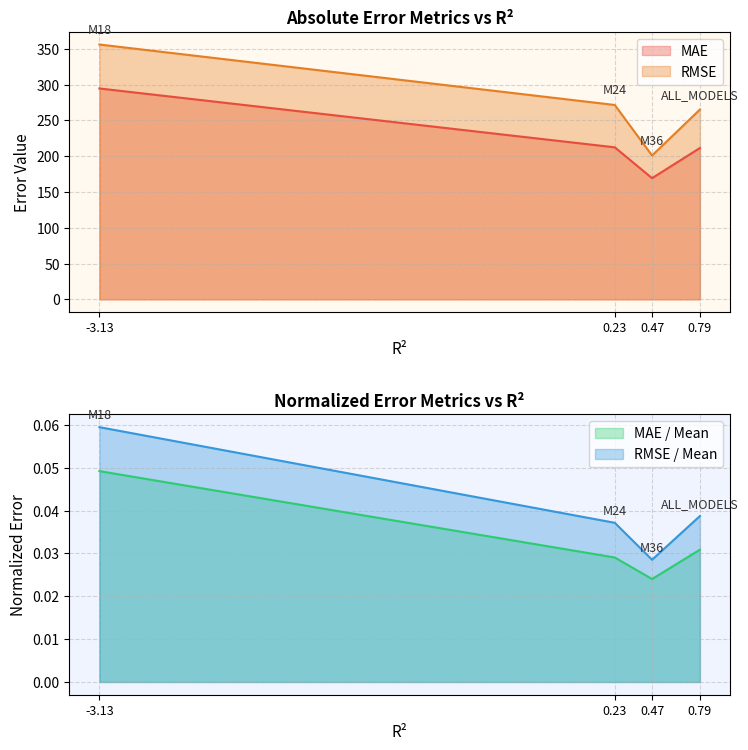

Reading left to right, transcribe all the data shown in this chart.

MAE: 294.7	212.4	169.3	211.4
RMSE: 356.1	271.6	201.0	265.2
MAE / Mean: 0.0	0.0	0.0	0.0
RMSE / Mean: 0.1	0.0	0.0	0.0